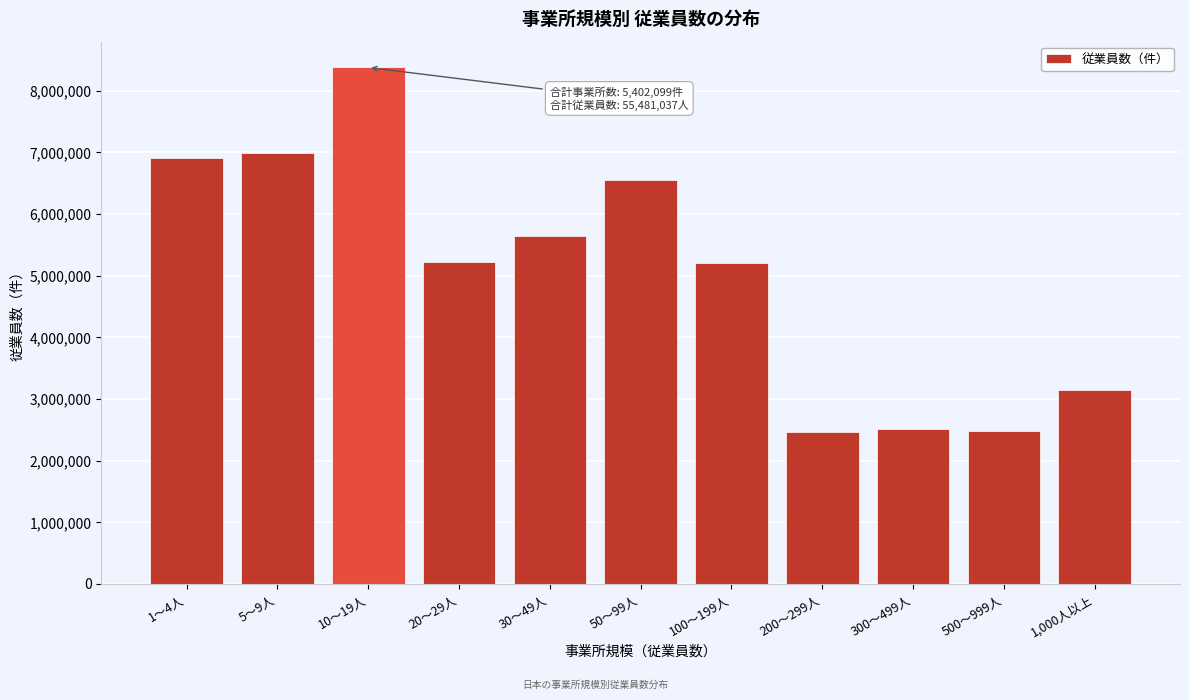

Approximately how many times larger is the value at 10～19人 compared to 5～9人?

1.2